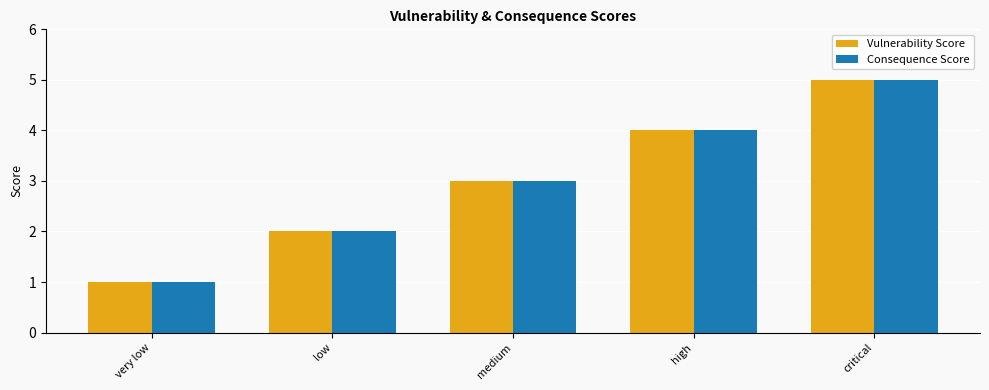

At which label is Vulnerability Score closest to 3?

medium